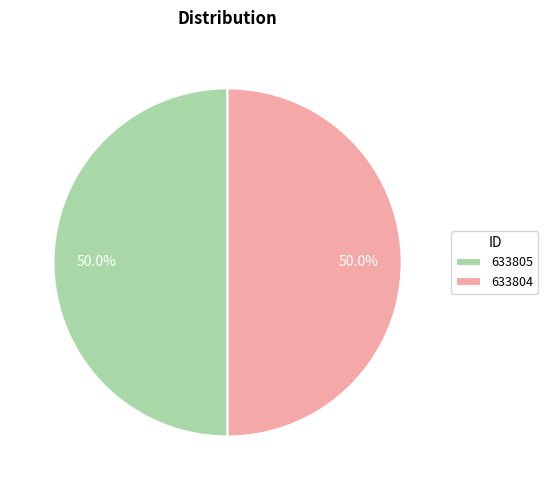

Approximately how many times larger is the value at 633805 compared to 633804?

1.0